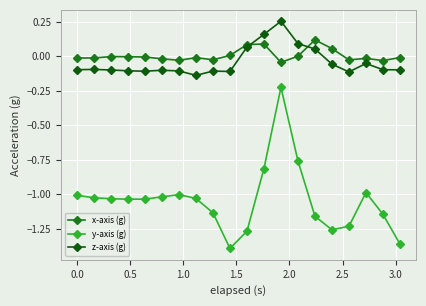

Reading left to right, what are all the values shown in this chart?

x-axis (g): -0.0	-0.0	-0.0	-0.0	-0.0	-0.0	-0.0	-0.0	-0.0	0.0	0.1	0.1	-0.0	0.0	0.1	0.1	-0.0	-0.0	-0.0	-0.0
y-axis (g): -1.0	-1.0	-1.0	-1.0	-1.0	-1.0	-1.0	-1.0	-1.1	-1.4	-1.3	-0.8	-0.2	-0.8	-1.2	-1.3	-1.2	-1.0	-1.1	-1.4
z-axis (g): -0.1	-0.1	-0.1	-0.1	-0.1	-0.1	-0.1	-0.1	-0.1	-0.1	0.1	0.2	0.3	0.1	0.1	-0.1	-0.1	-0.1	-0.1	-0.1